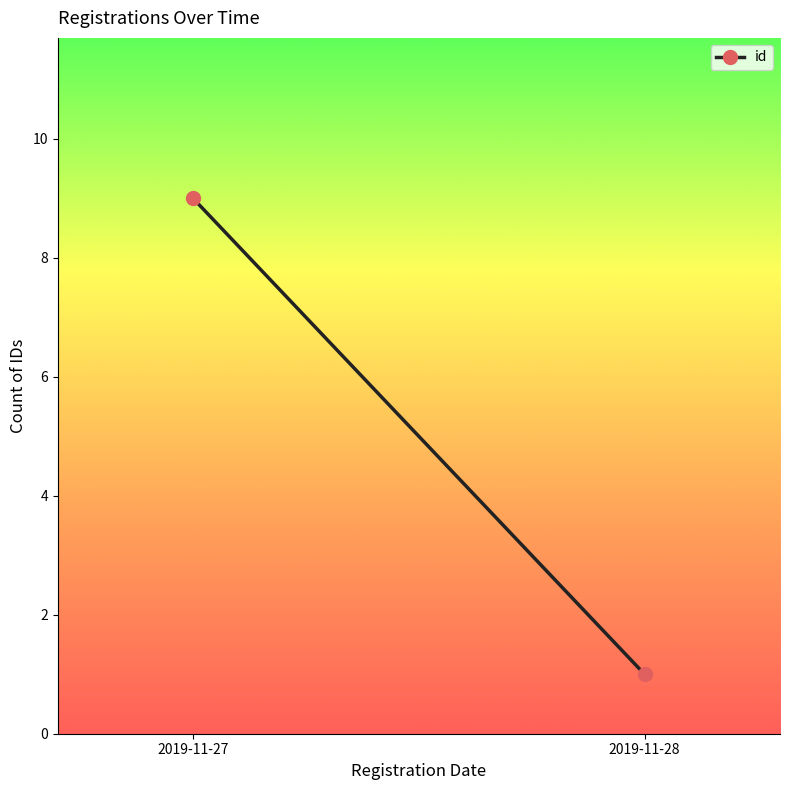

Read the value at 2019-11-28.

1